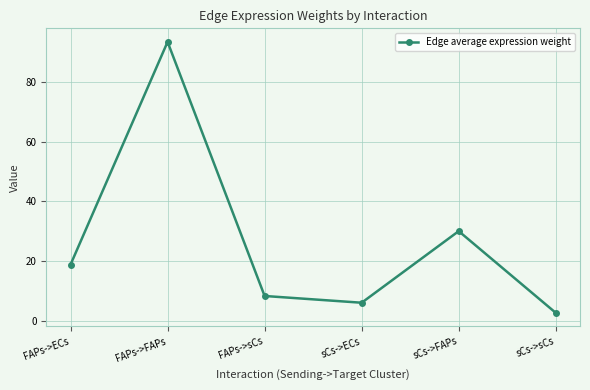

Reading right to left, extract all data points from this chart.

sCs->sCs=2.7	sCs->FAPs=30.0	sCs->ECs=6.0	FAPs->sCs=8.3	FAPs->FAPs=93.3	FAPs->ECs=18.8